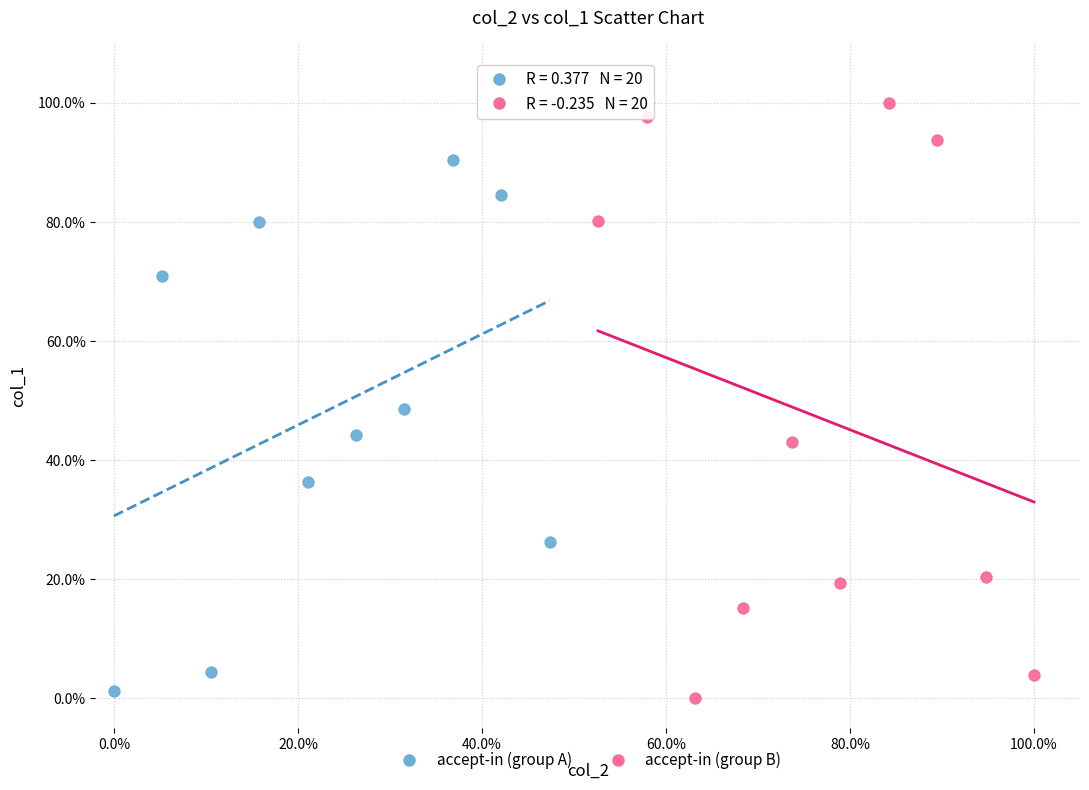

Which series reaches the maximum Y coordinate?

accept-in (group B)